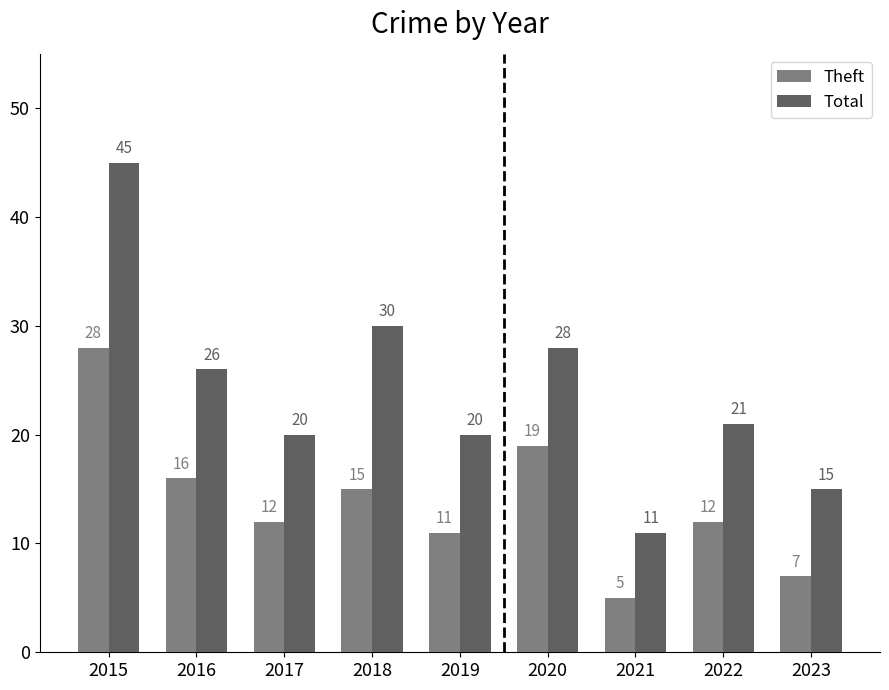

Rank the series by their average value, from lowest to highest.

Theft, Total